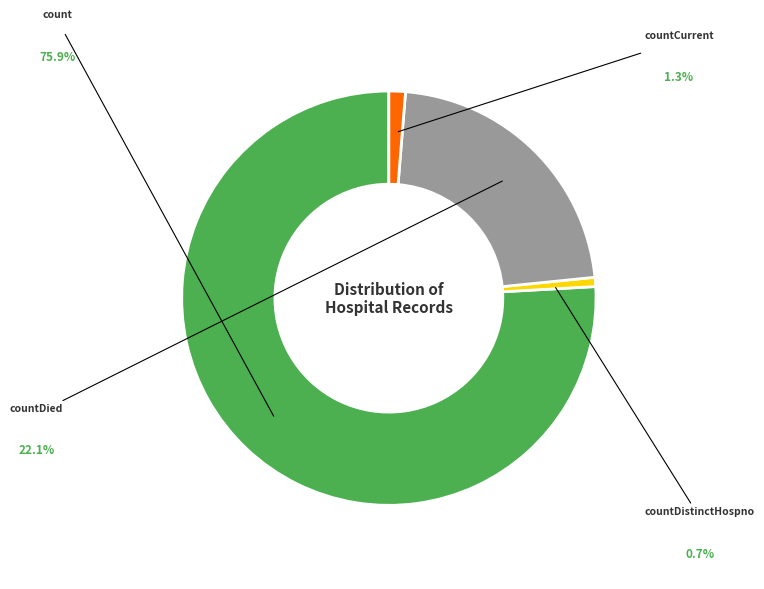

Is count the majority of the pie?

Yes